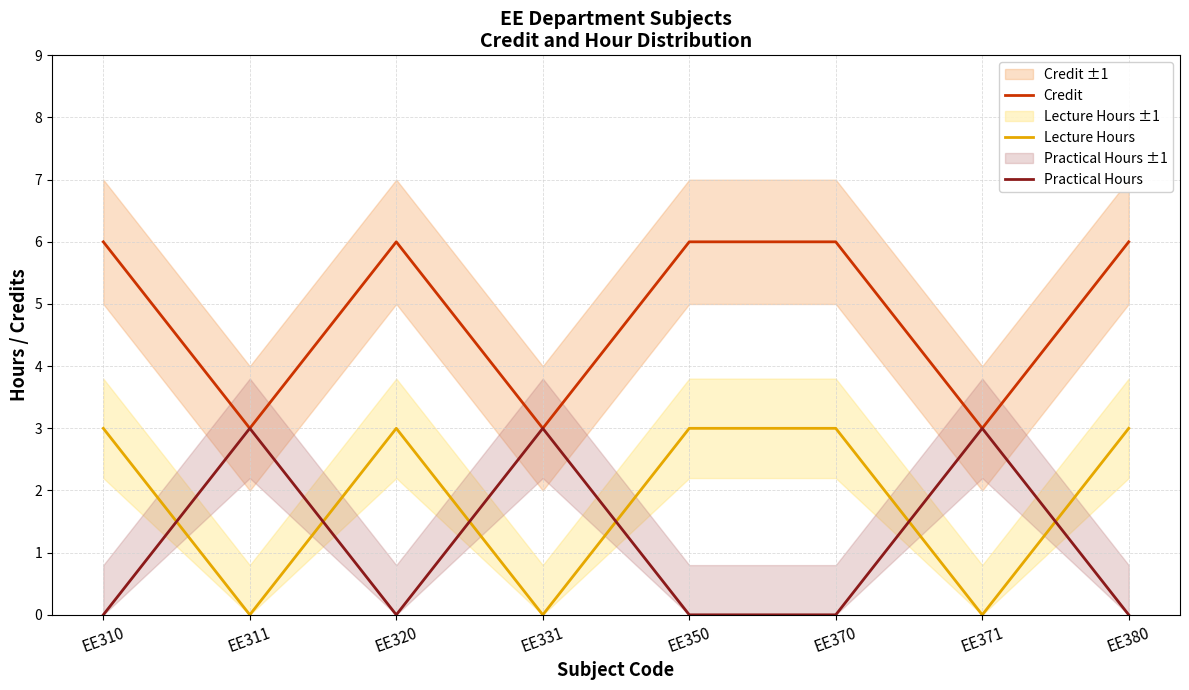

True or false: Practical Hours has a value of 2 at EE320.

False